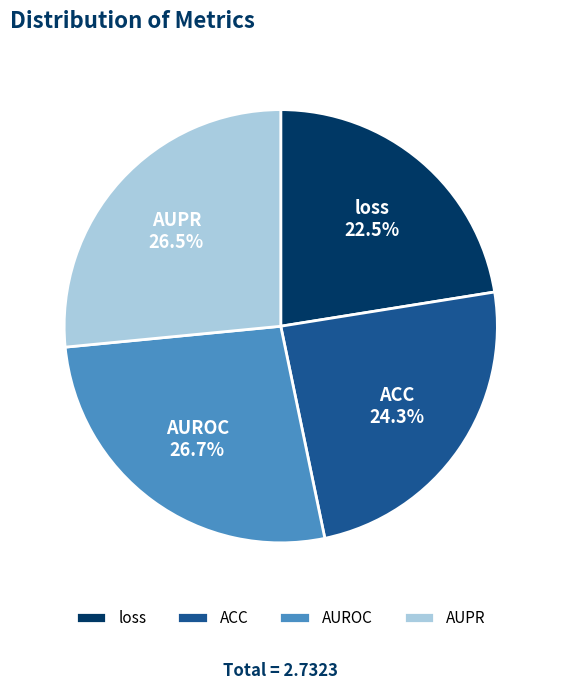

What portion of the pie excludes ACC?

75.7%